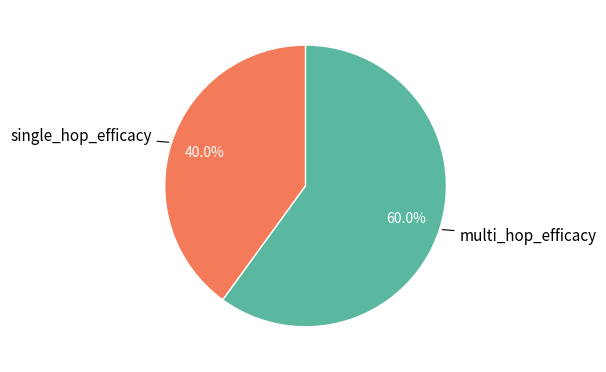

What percentage is the multi_hop_efficacy slice, to the nearest percent?

60%